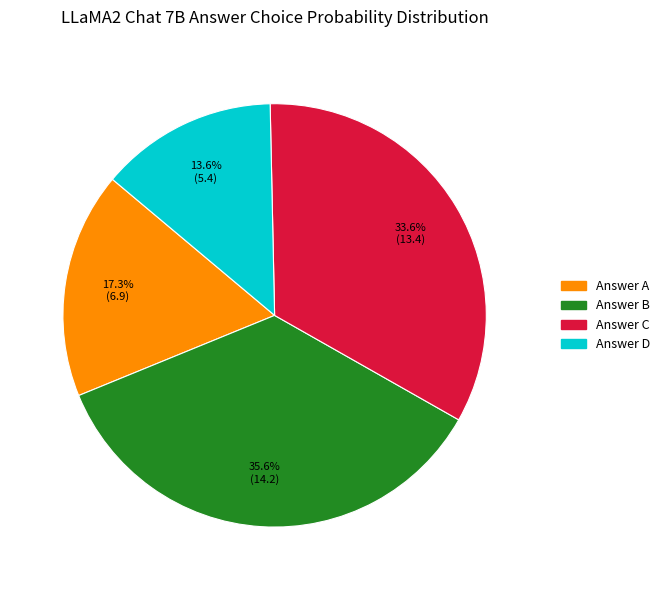

How many slices are in this pie chart?

4